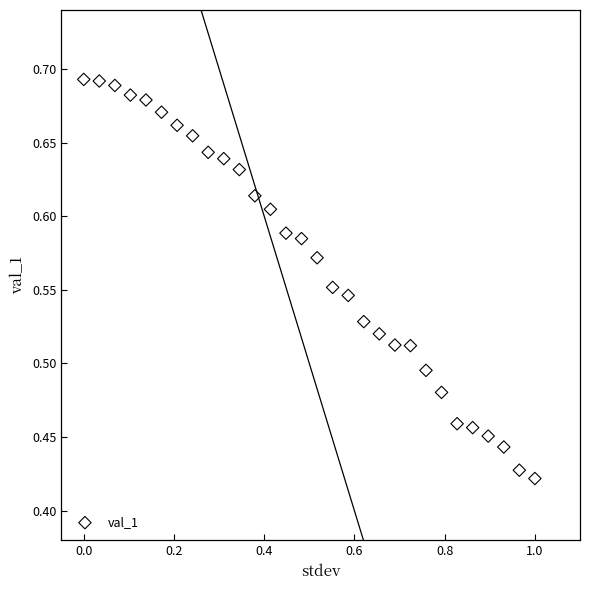

What is the range of X values (max minus min)?

1.0